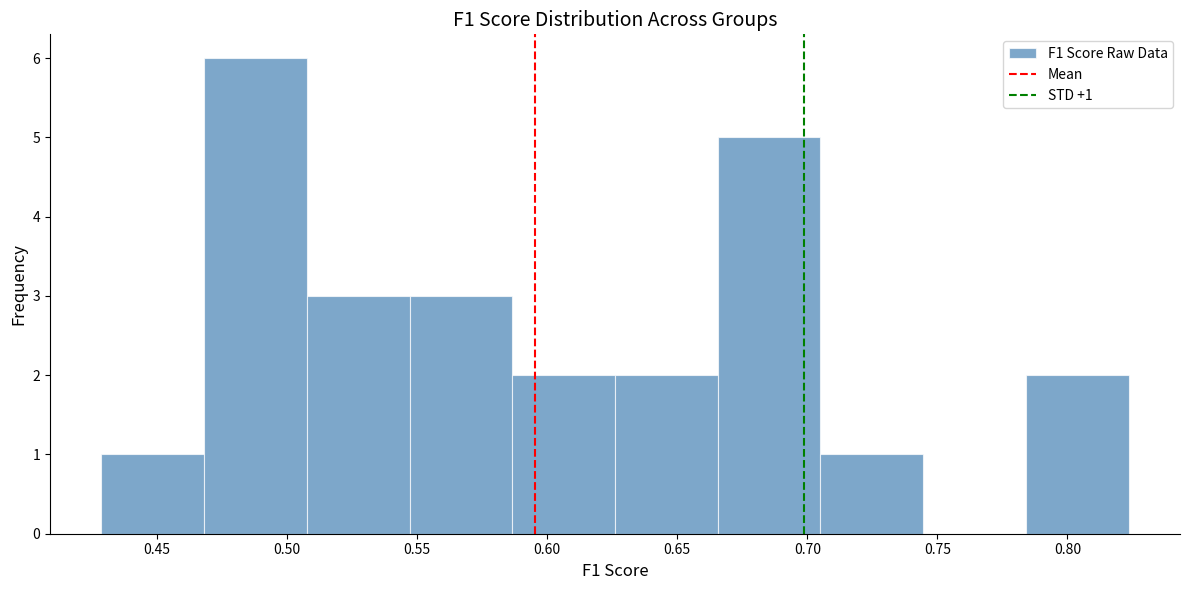

Over which range of the x-axis is the bar tallest?

0.470 to 0.510